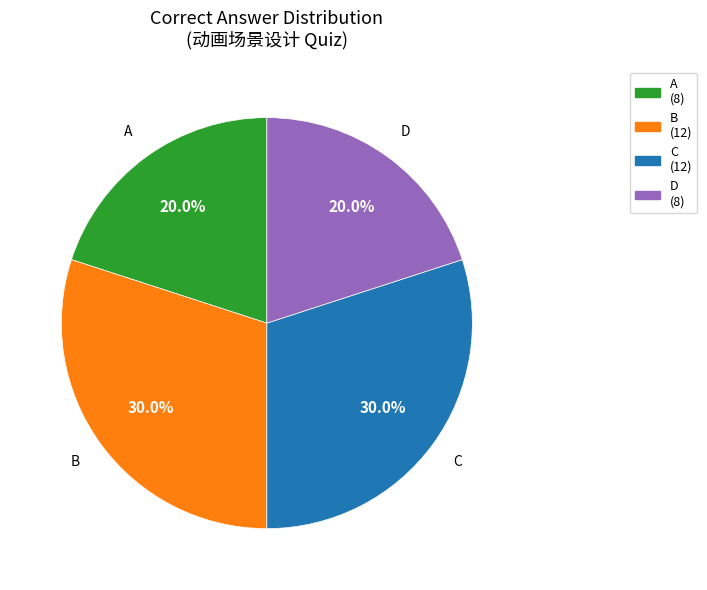

Count the number of slices in the pie.

4